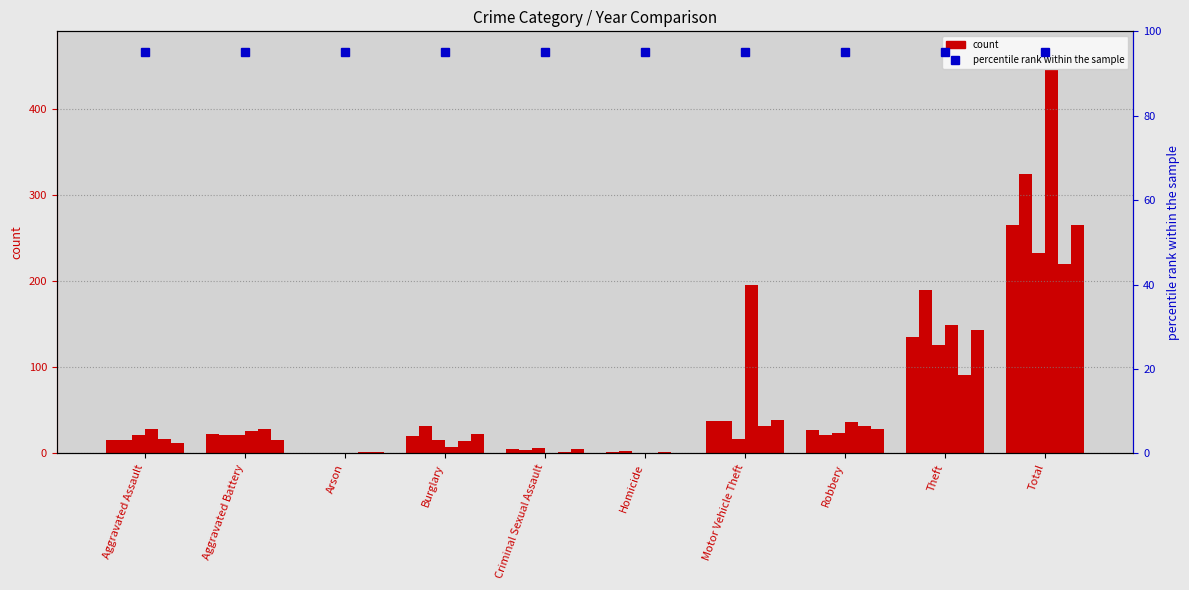

What value does the 2015 series have at Criminal Sexual Assault?

5